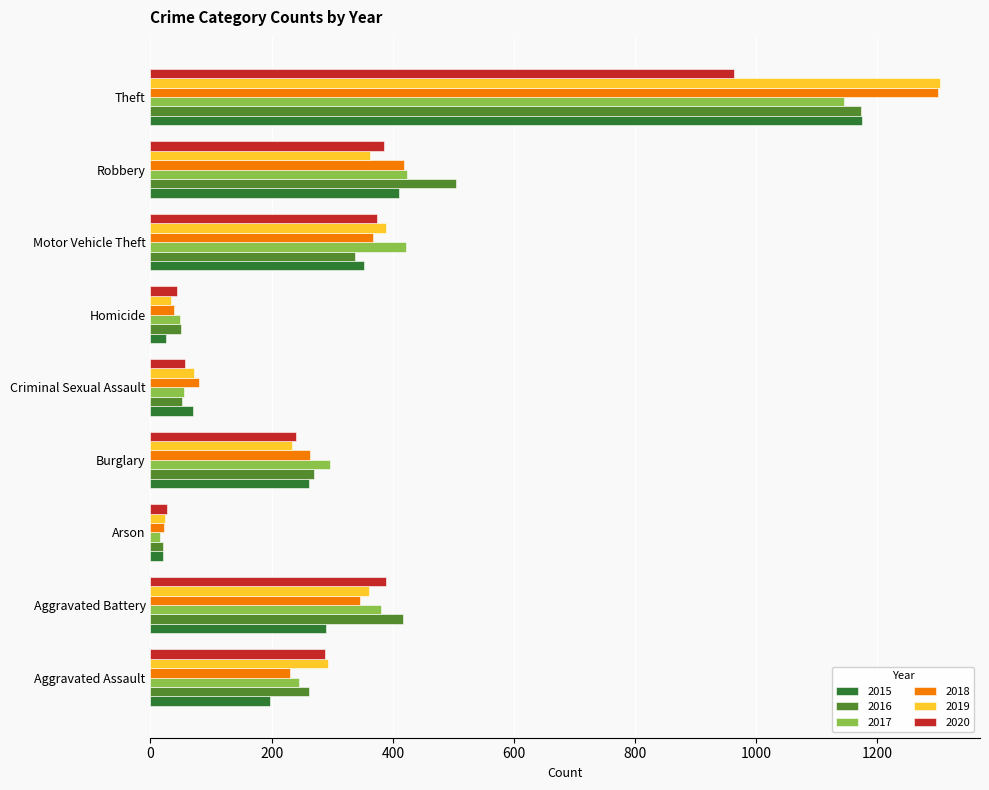

What is the total value across all series at Aggravated Assault?

1515